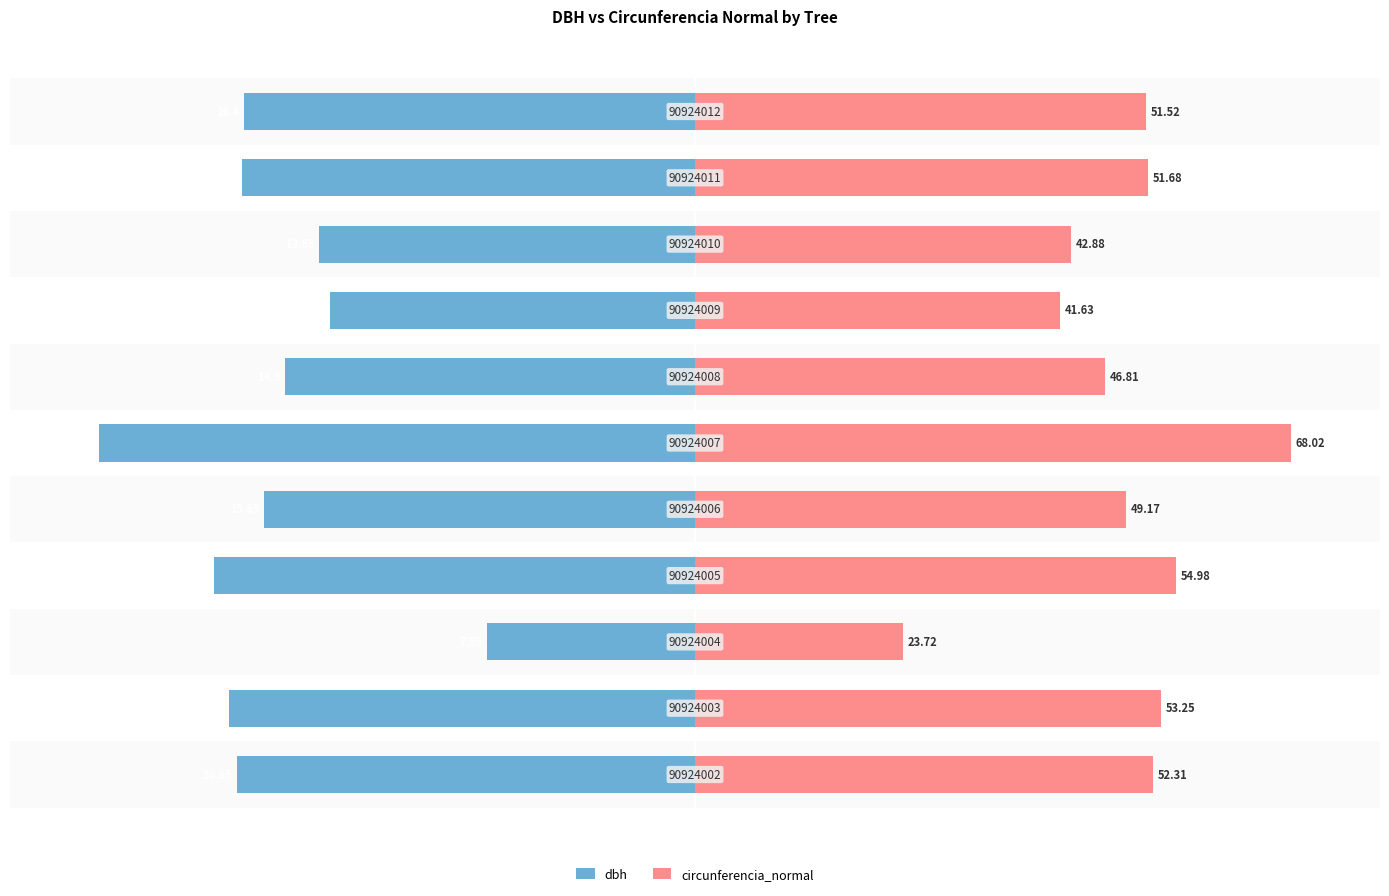

Is the value of circunferencia_normal at 2 greater than the value of dbh at 6?

Yes